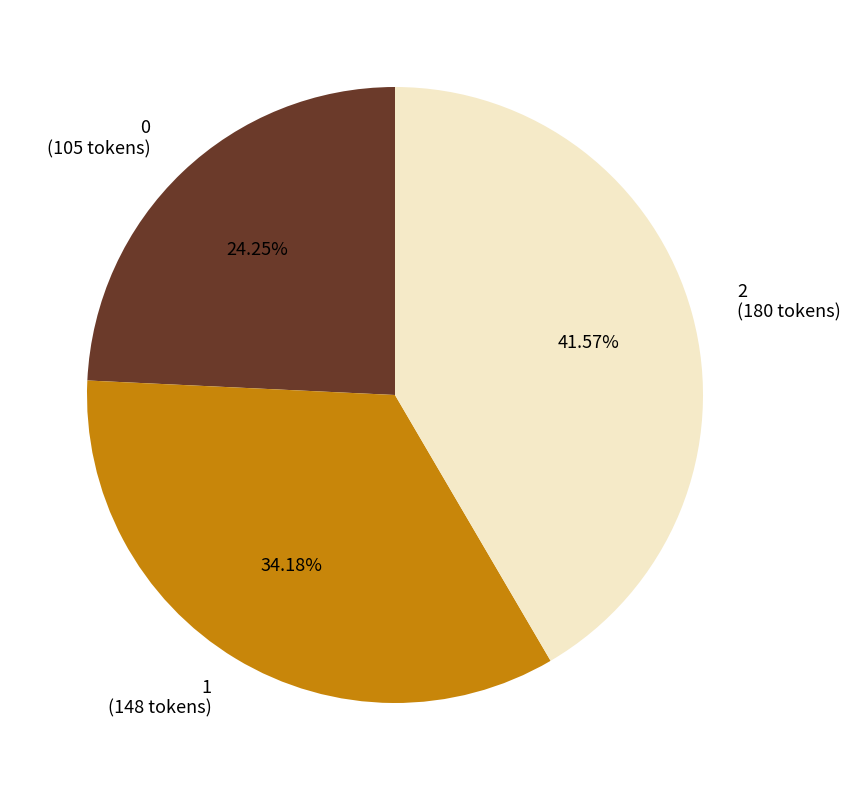

Combined, do 2 and 1 account for over 50%?

Yes